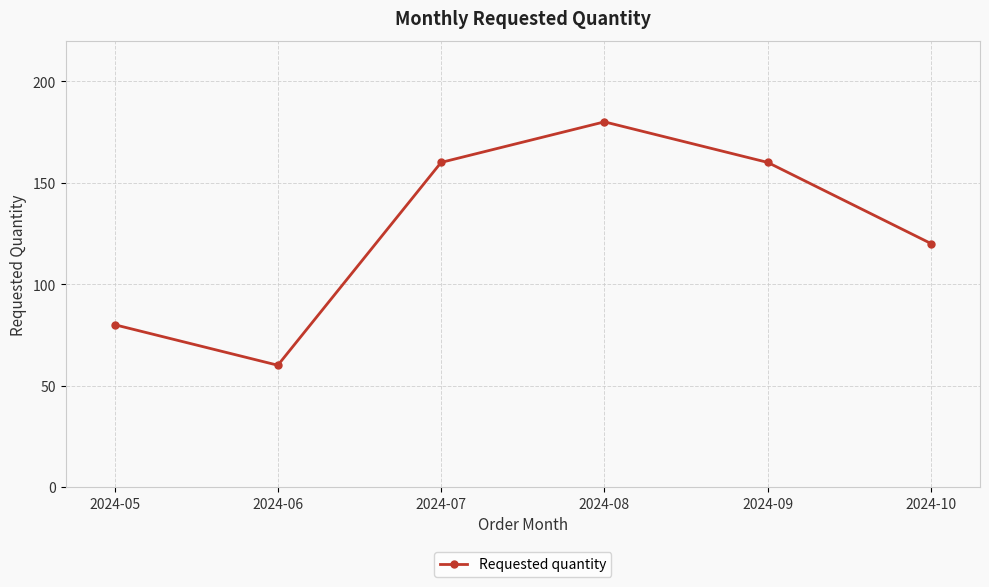

At which label is the value closest to 120?

2024-10